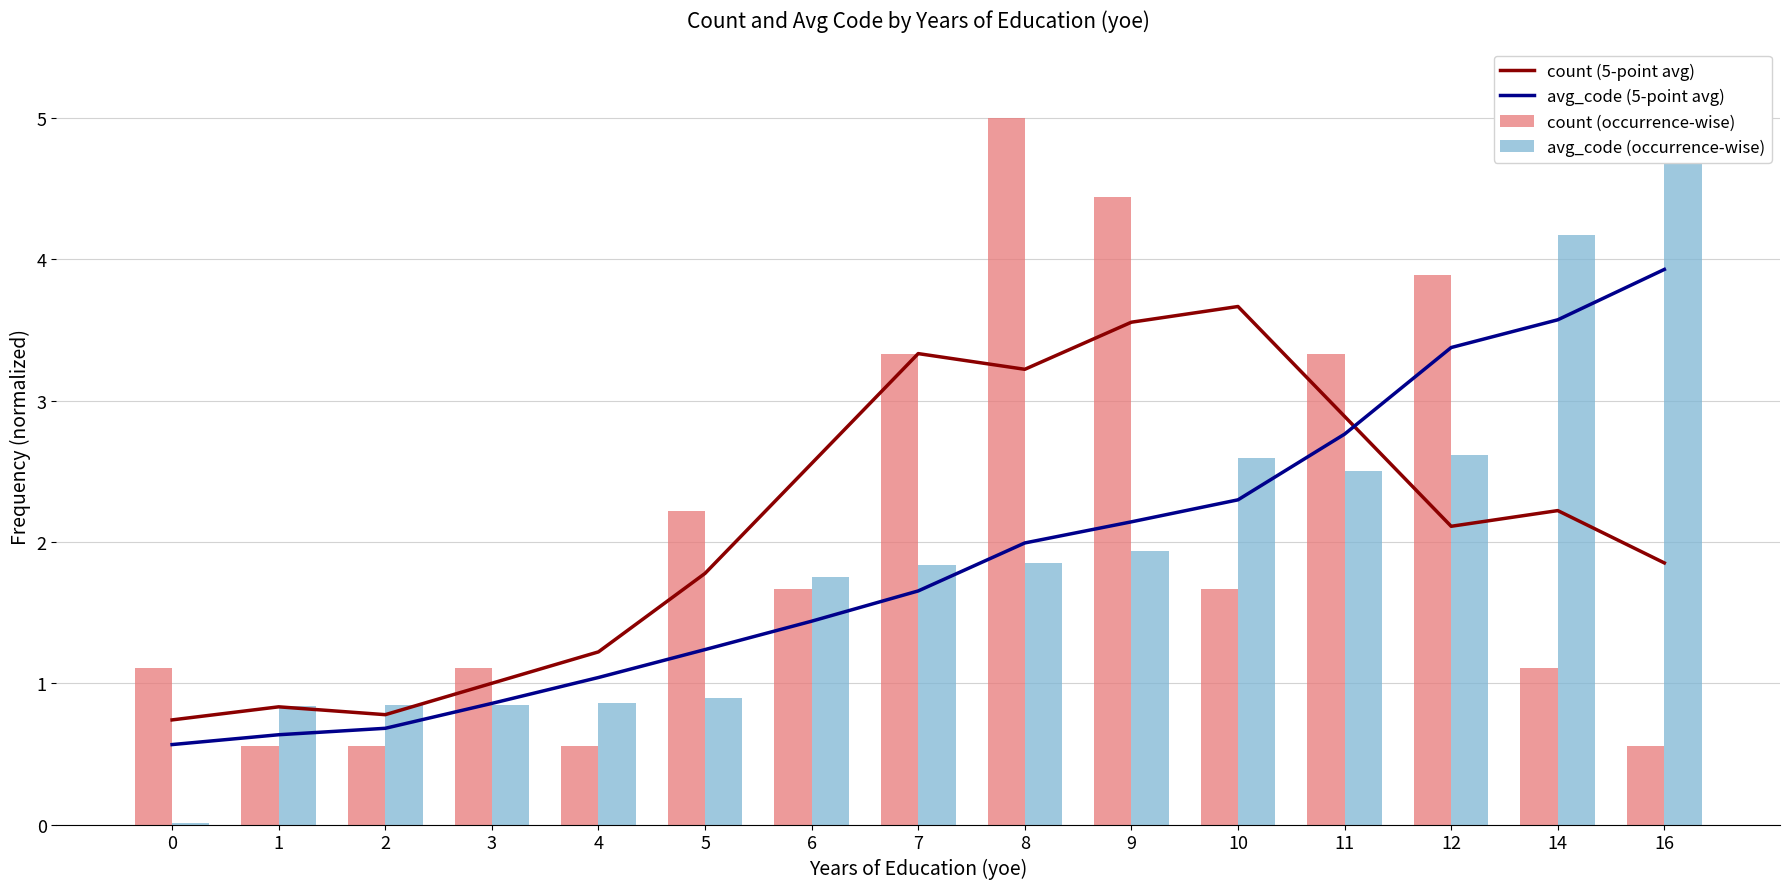

Is it true that avg_code (5-point avg) equals 1.5 at 3?

False